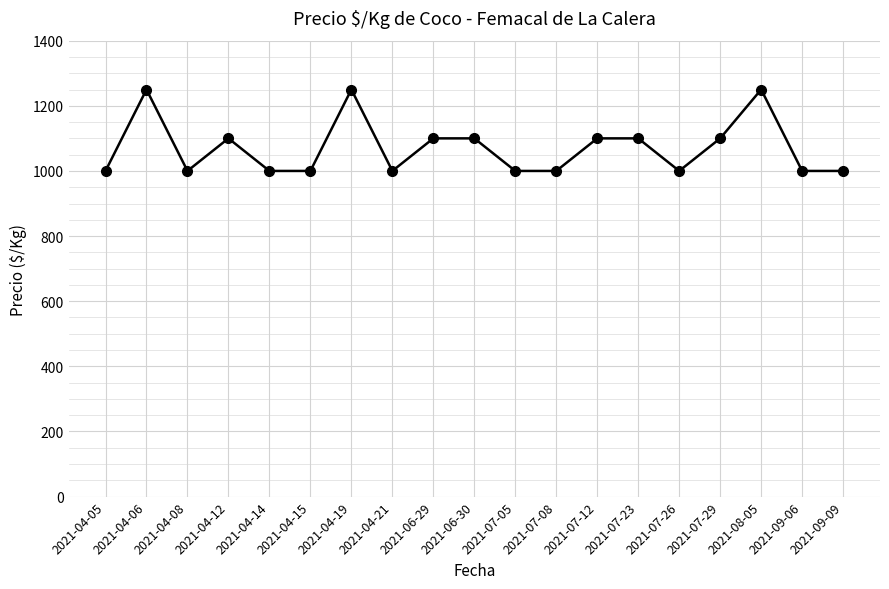

How many data points does each series have?

19